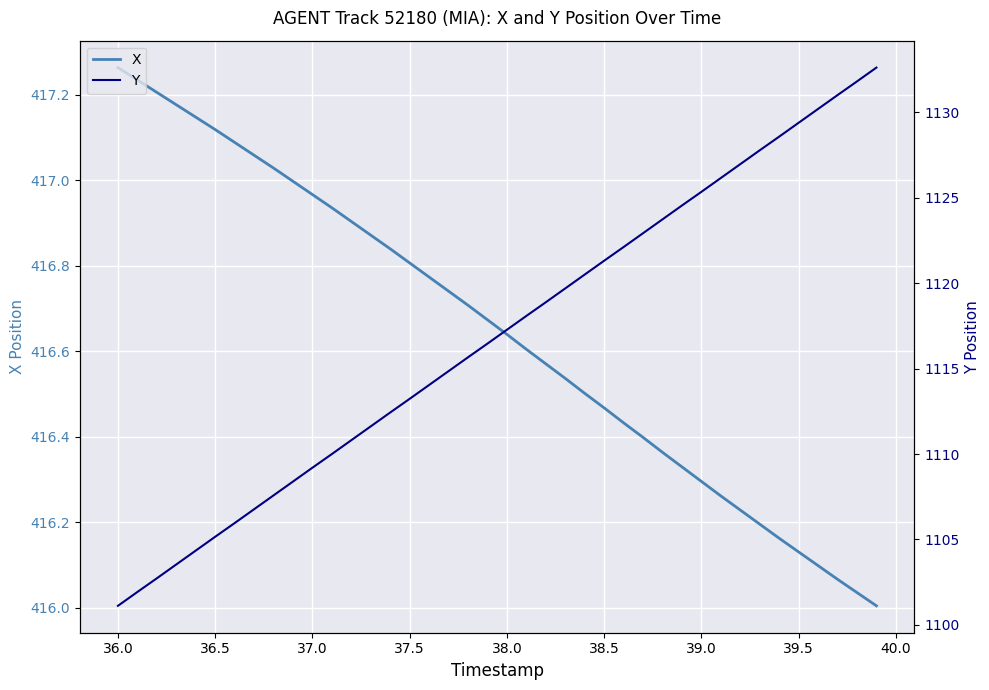

How many lines are shown in the chart?

2